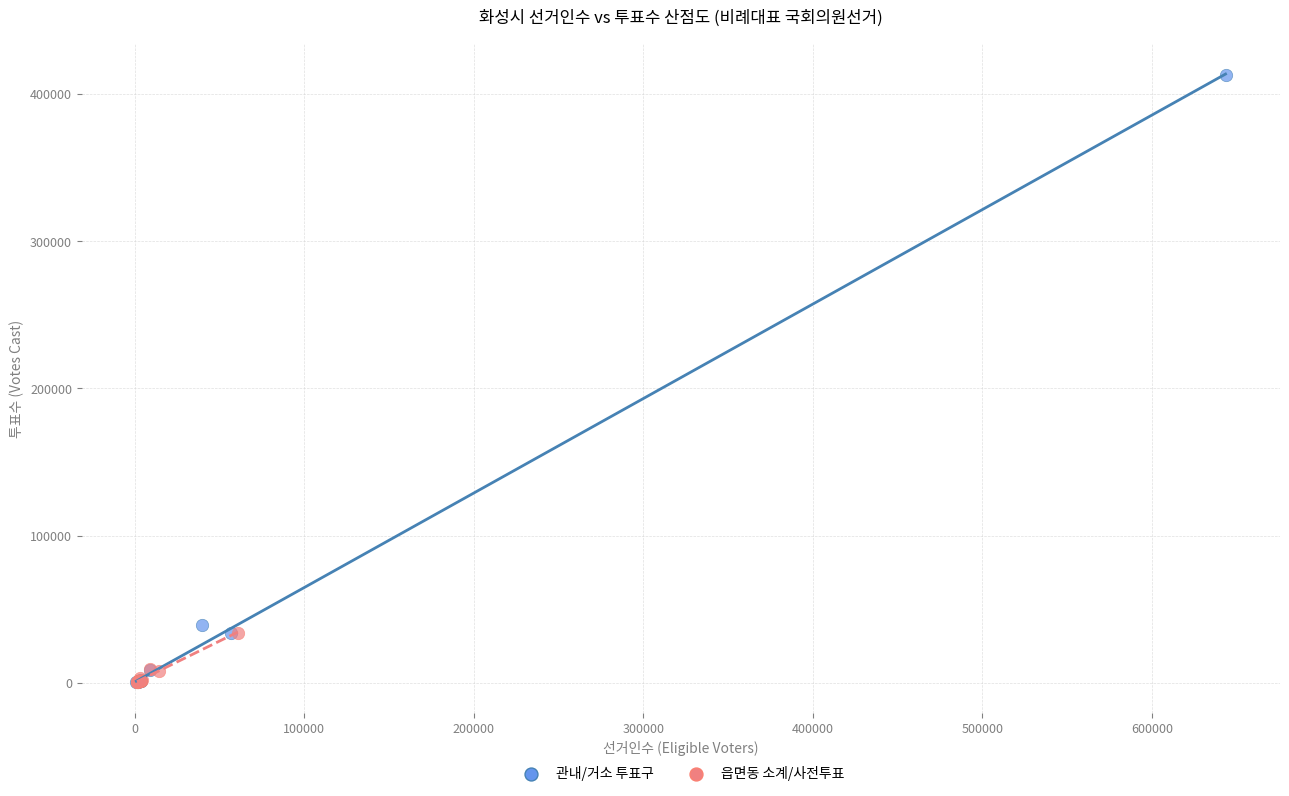

What are all the series names shown in the legend?

관내/거소 투표구, 읍면동 소계/사전투표